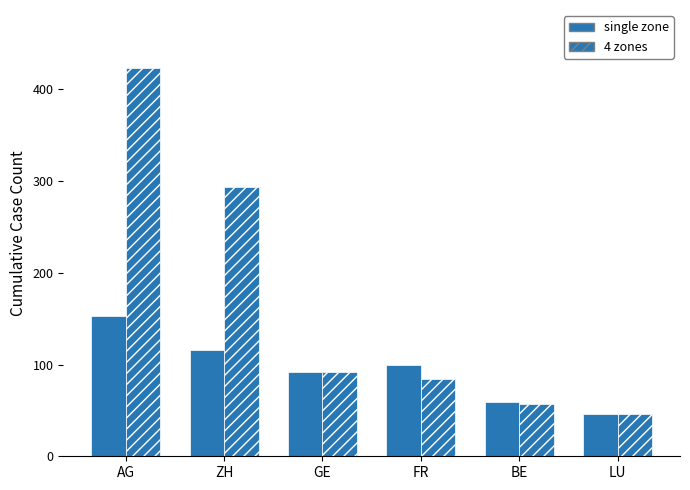

Count the number of categories in the chart.

6